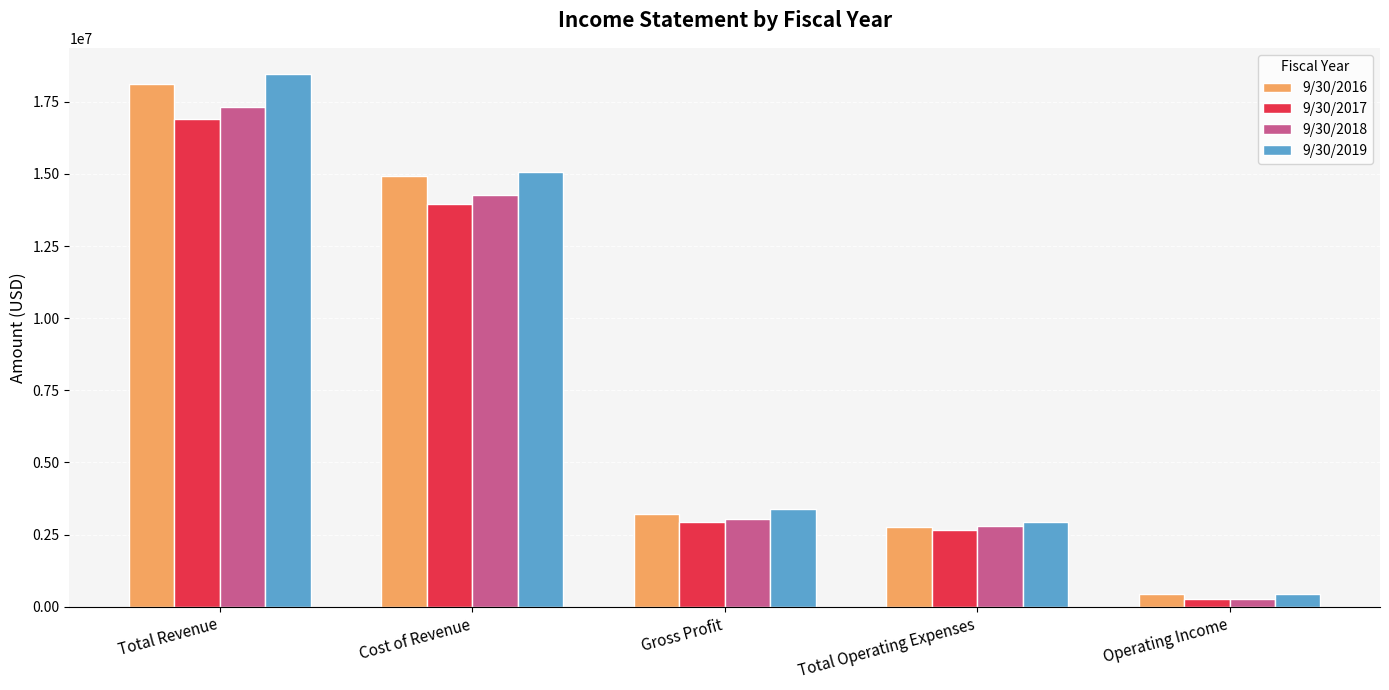

How many bars are there in each group?

4